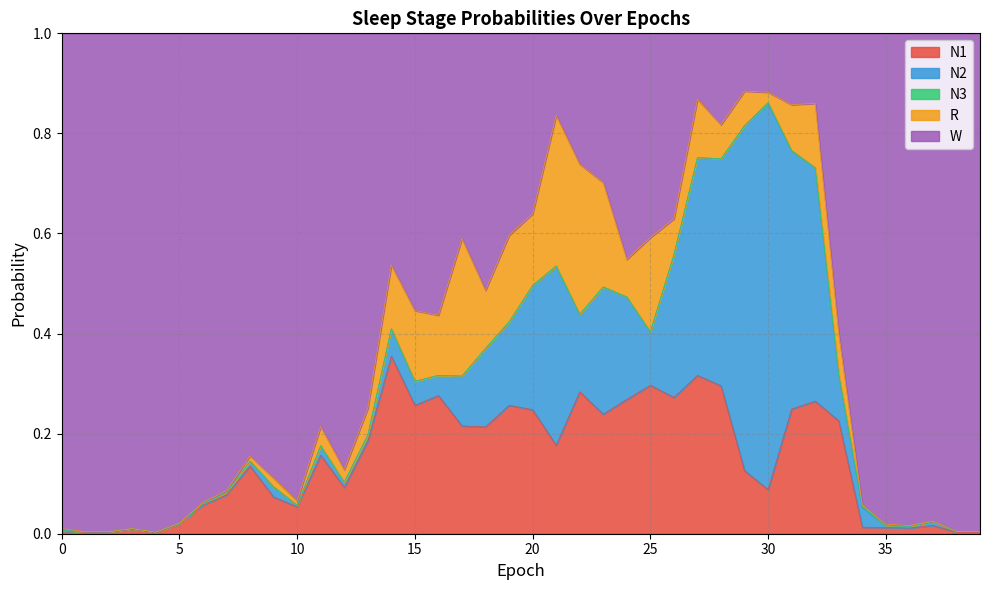

What is the difference between the highest and lowest values at 22?

0.3